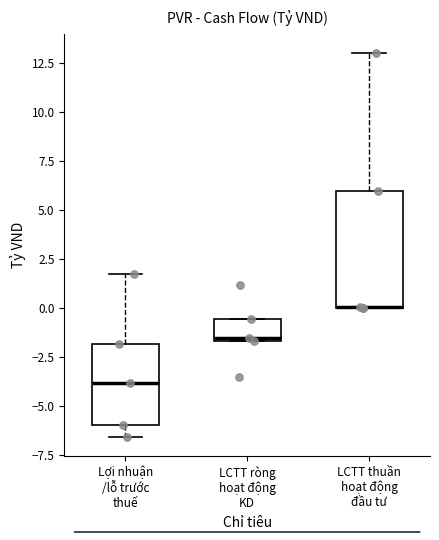

Reading left to right, transcribe this box plot: for each box, give where its median line is, the range the box spans, and where its two whiskers end, as read against the y-axis. The values are not printed on the chart, so give them approximately, as read against the axis.

Lợi nhuận /lỗ trước thuế: median -4.0, box -6.0 to -2.0, whiskers -6.5 to 1.5
LCTT ròng hoạt động KD: median -1.5, box -1.5 to -0.5, whiskers -1.5 to -0.5
LCTT thuần hoạt động đầu tư: median 0.0 (drawn on the box's lower edge), box 0.0 to 6.0, whiskers 0.0 to 13.0